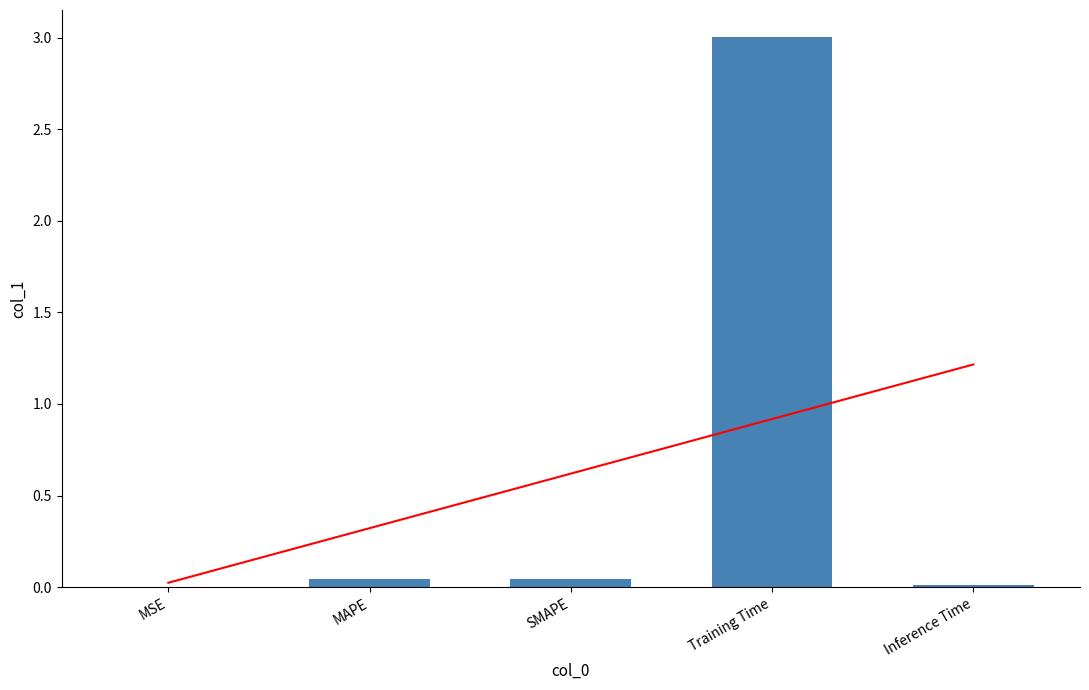

What is the difference between the values at MAPE and Training Time?

3.0